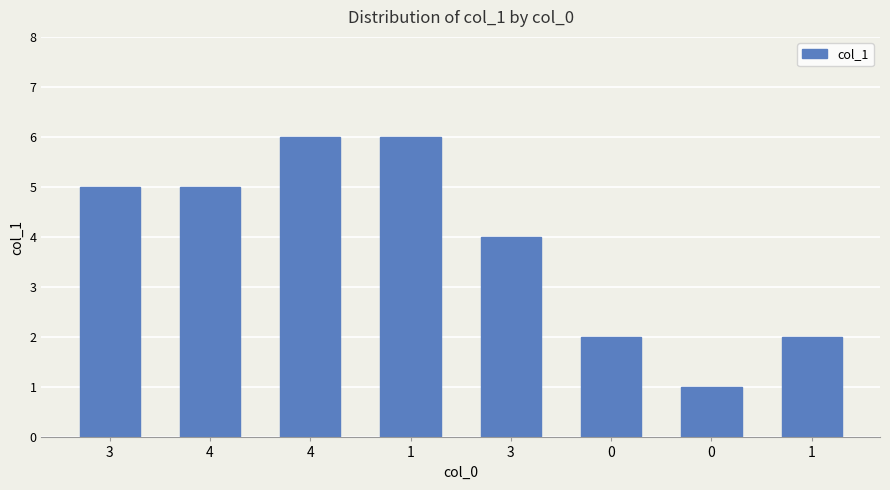

What is the average value?

4